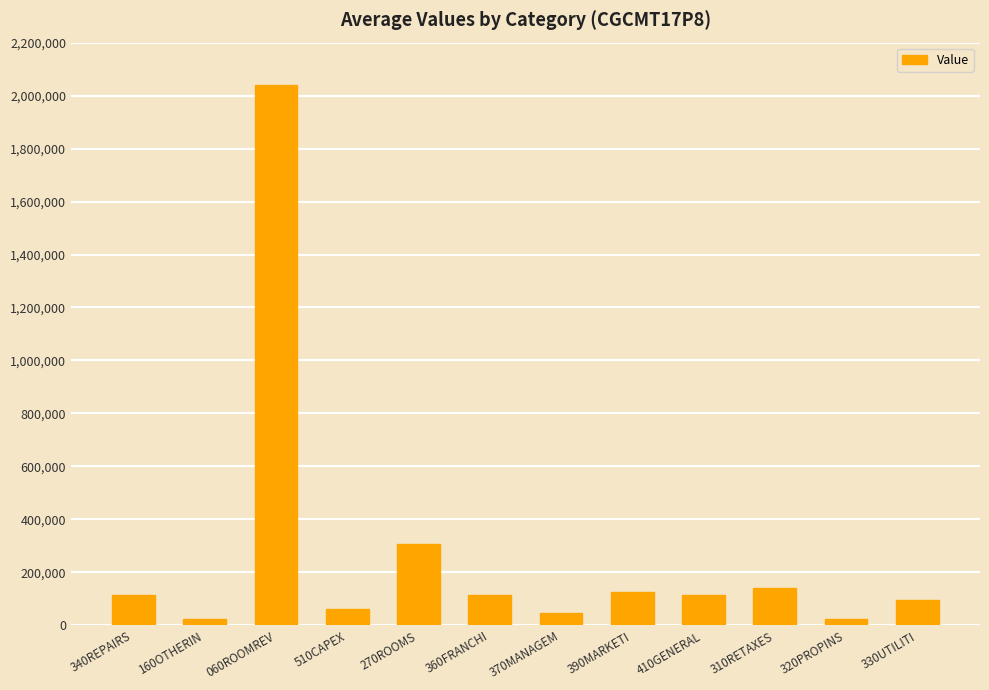

What is the sum of all values?

3203434